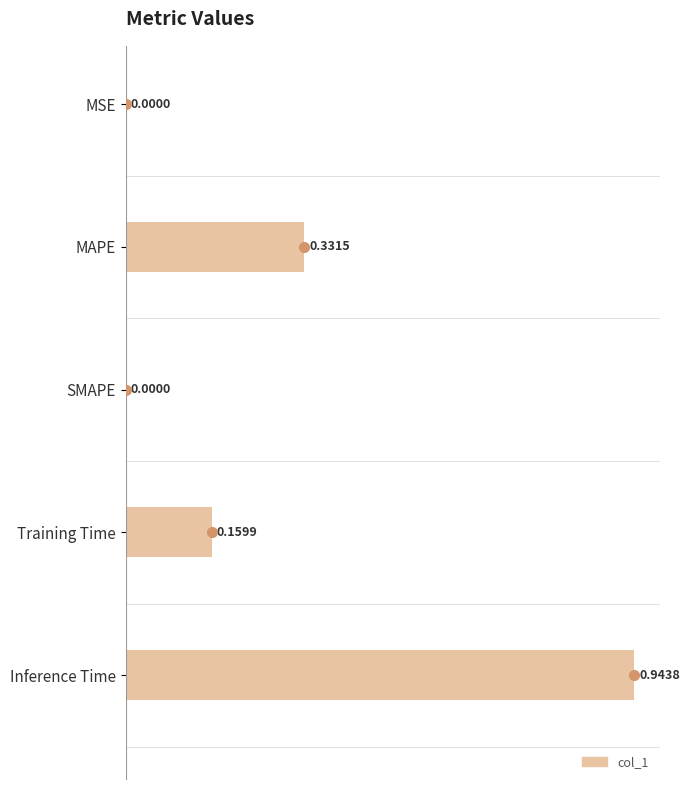

Which label corresponds to the largest value in the chart?

Inference Time